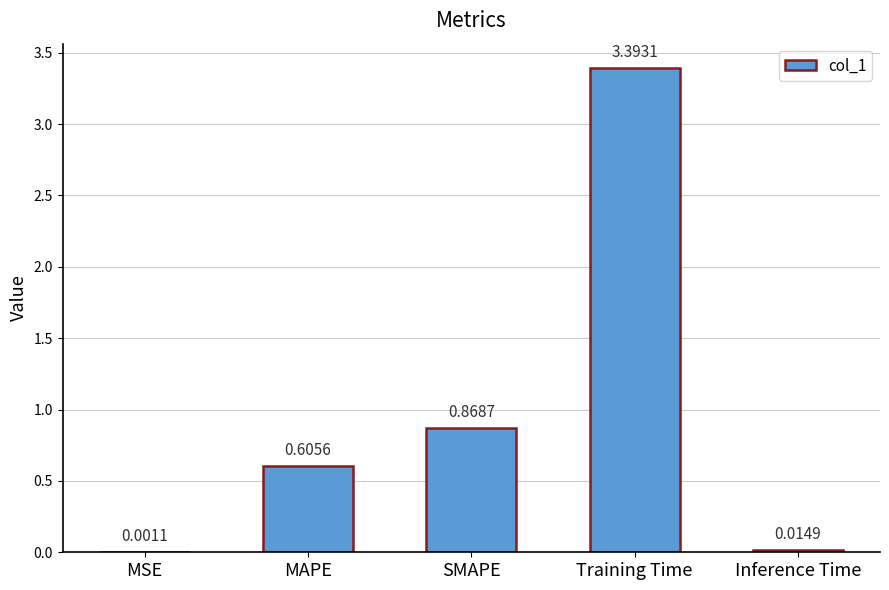

What is the change in value from SMAPE to Inference Time?

-0.9